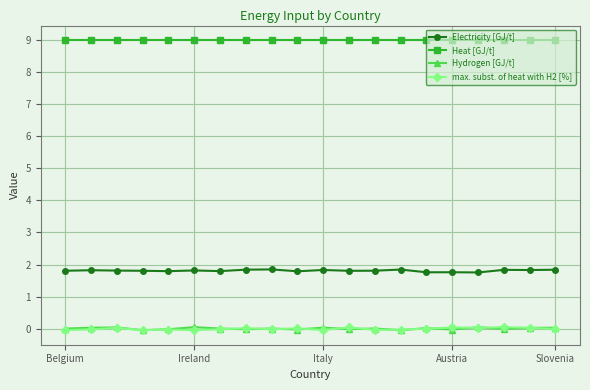

What is the label of the 12th point from the left?

11